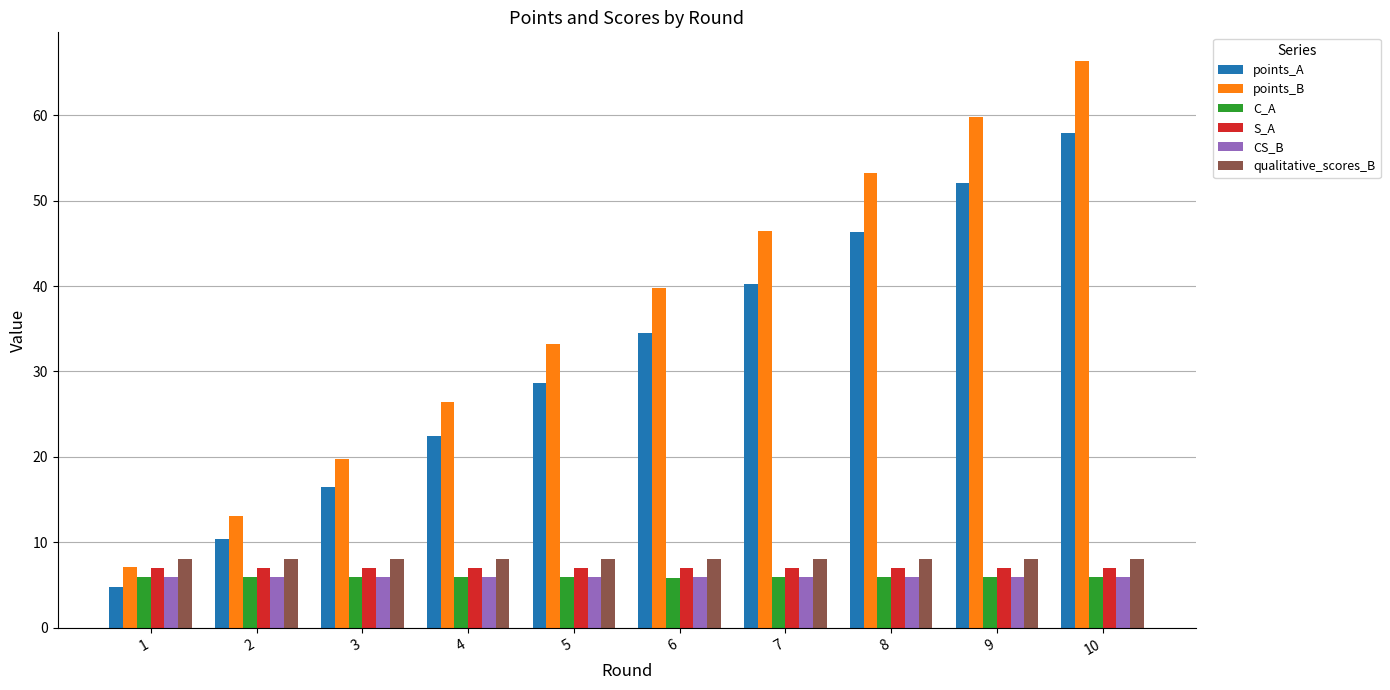

The qualitative_scores_B series shows 8.0 at 3. True or false?

True